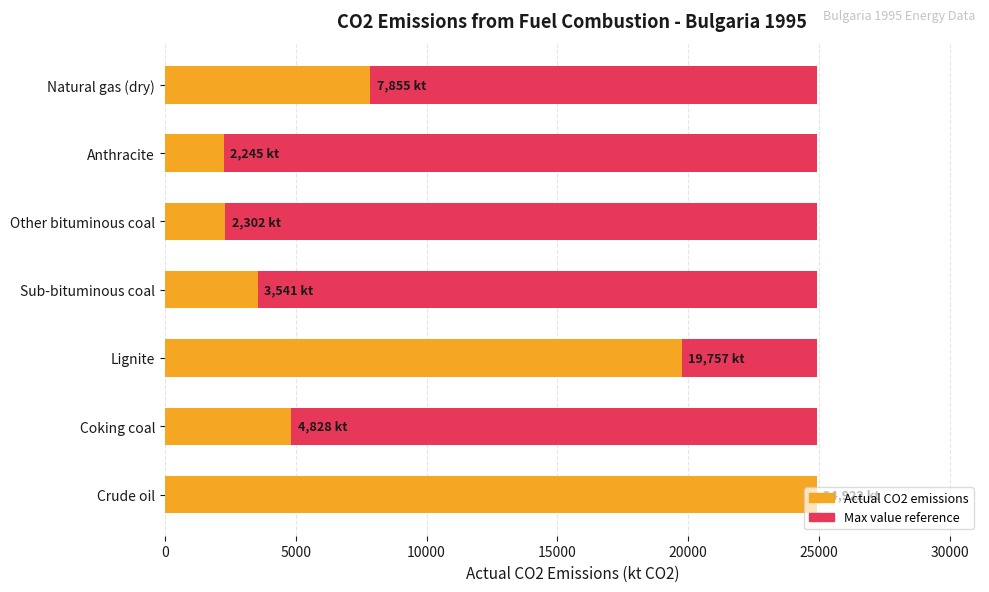

Count the number of data series in this chart.

2